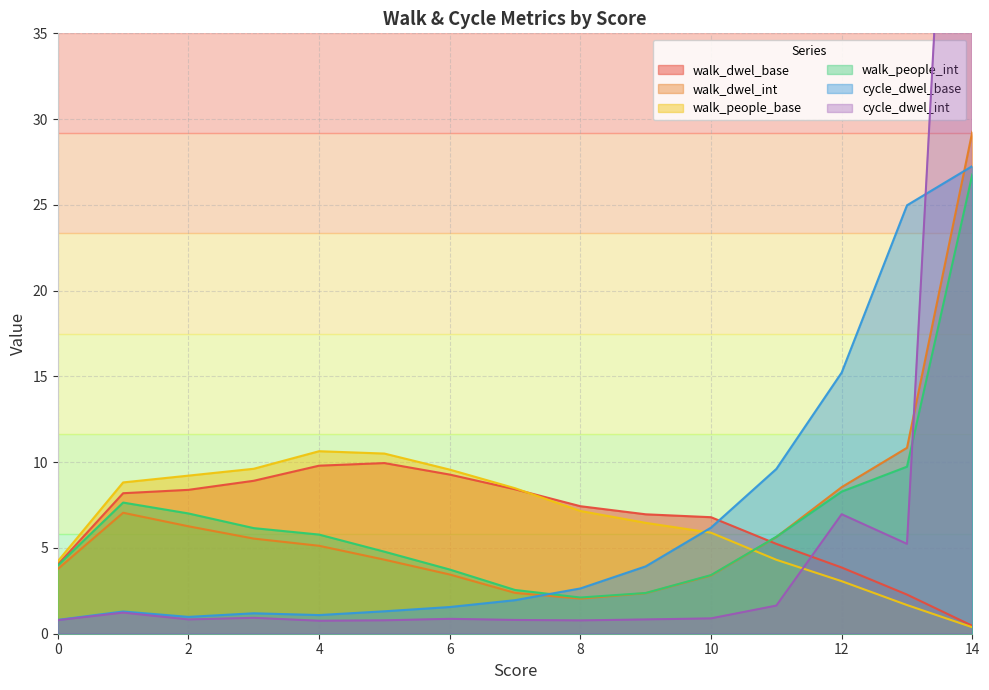

Reading left to right, transcribe all the data shown in this chart.

walk_dwel_base: 4.0	8.2	8.4	8.9	9.8	9.9	9.3	8.4	7.4	7.0	6.8	5.2	3.9	2.3	0.5
walk_dwel_int: 3.8	7.1	6.3	5.5	5.1	4.3	3.5	2.4	2.0	2.4	3.4	5.6	8.5	10.8	29.3
walk_people_base: 4.2	8.8	9.2	9.6	10.6	10.5	9.6	8.5	7.2	6.5	5.9	4.3	3.1	1.7	0.4
walk_people_int: 4.0	7.6	7.0	6.2	5.8	4.8	3.7	2.6	2.1	2.4	3.4	5.7	8.3	9.7	26.8
cycle_dwel_base: 0.8	1.3	1.0	1.2	1.1	1.3	1.6	2.0	2.6	3.9	6.2	9.6	15.2	25.0	27.3
cycle_dwel_int: 0.8	1.2	0.8	0.9	0.8	0.8	0.9	0.8	0.8	0.8	0.9	1.6	7.0	5.2	76.7